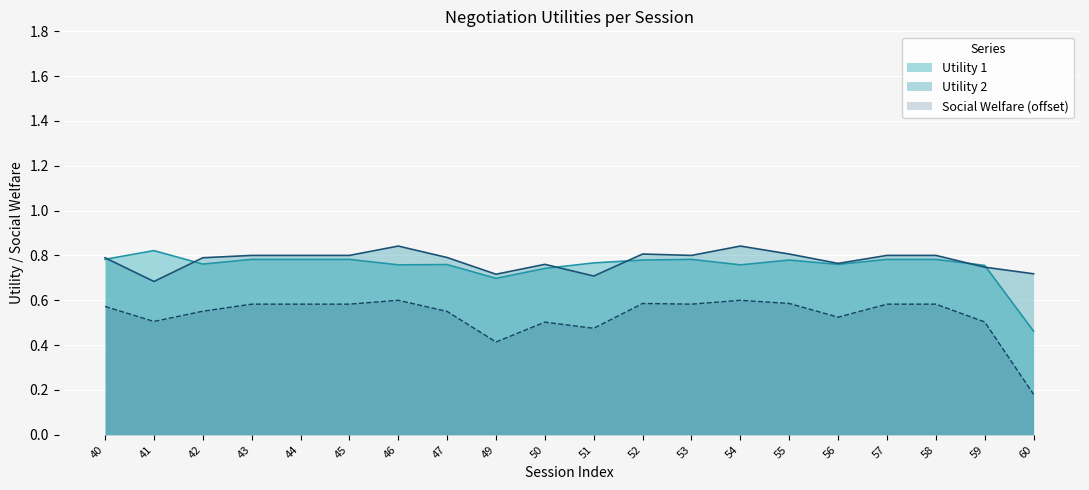

What is the spread (max minus min) of values at 51?

0.3